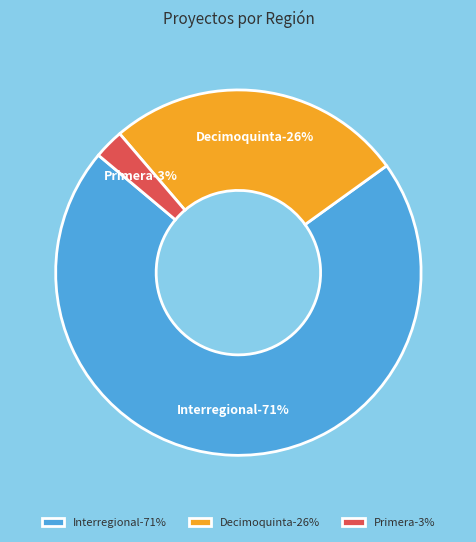

Is it true that Other is 16% of the pie?

False